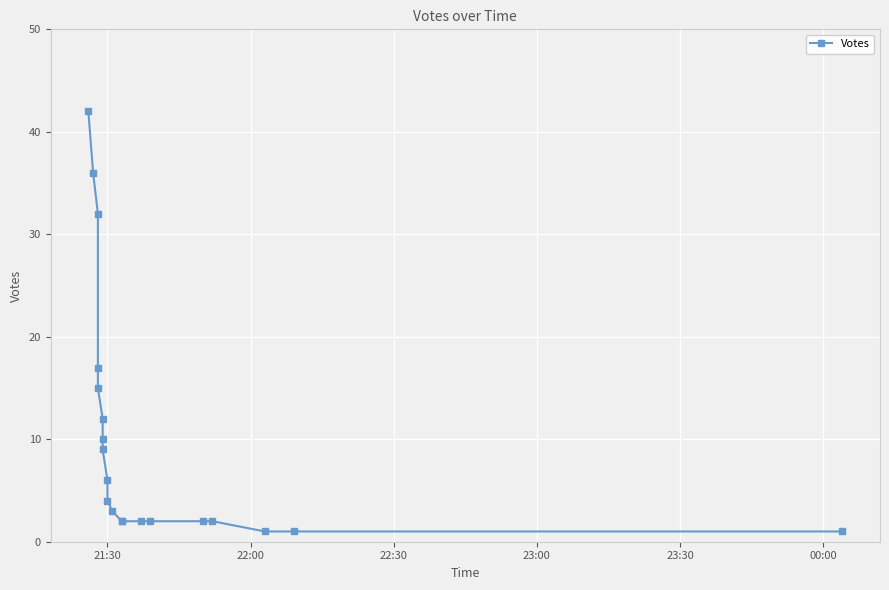

What is the average value?

10